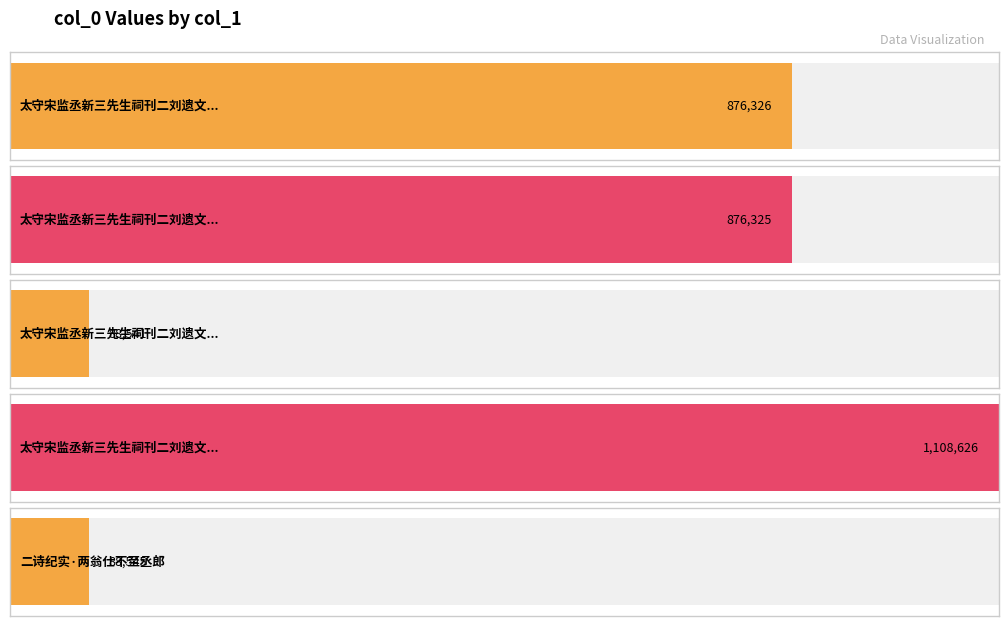

Reading left to right, list all the values displayed in this chart.

太守宋监丞新三先生祠刊二刘遗文以二诗纪实 其一=876326	太守宋监丞新三先生祠刊二刘遗文以二诗纪实 其二=876325	太守宋监丞新三先生祠刊二刘遗文以二诗纪实=88541	太守宋监丞新三先生祠刊二刘遗文以二诗纪实=1108626	二诗纪实·两翁仕不至丞郎=88545